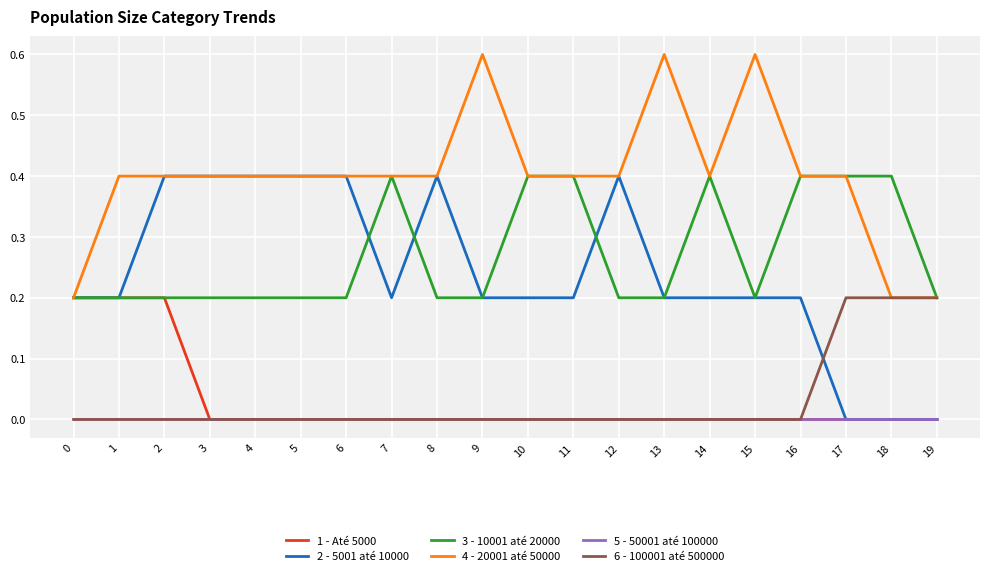

Does the chart display data point markers on the line(s)?

No